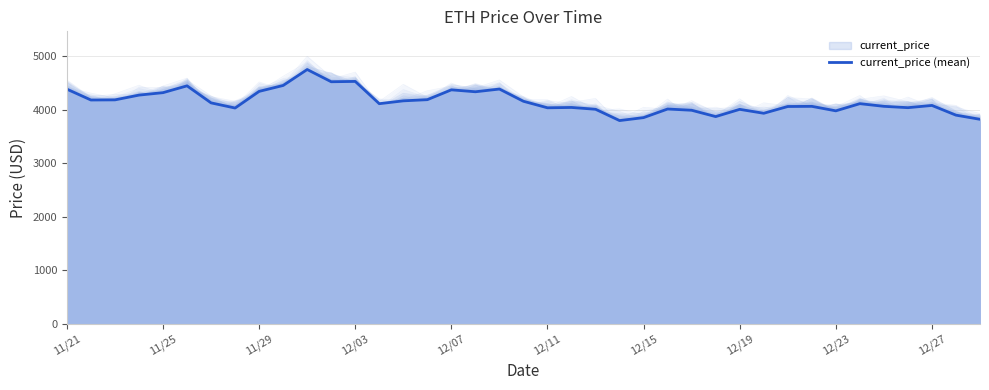

What is the maximum value for current_price (mean)?

4746.4